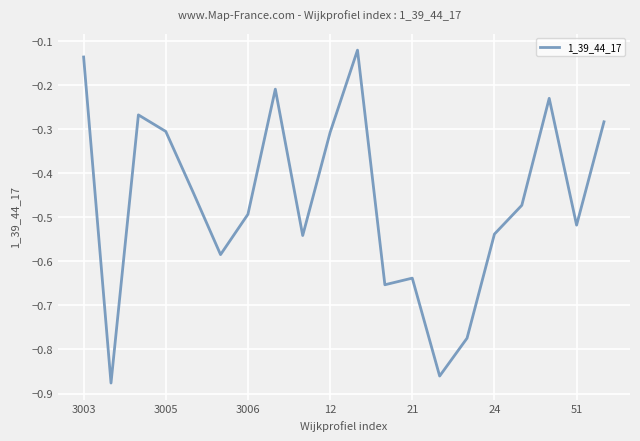

What is the difference between the maximum and minimum values?

0.8